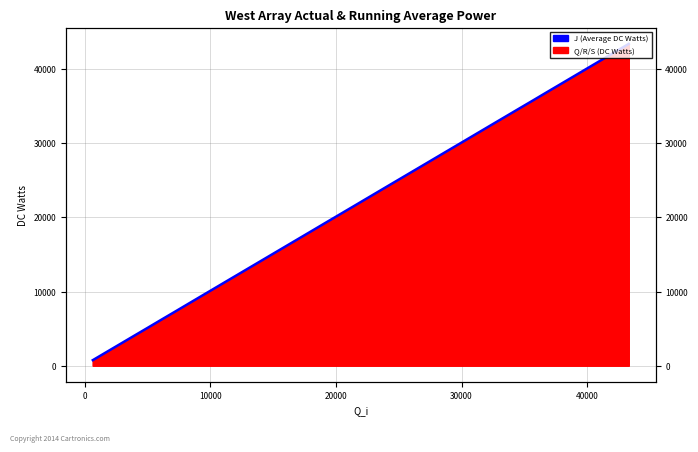

What is the minimum value shown in the chart?

742